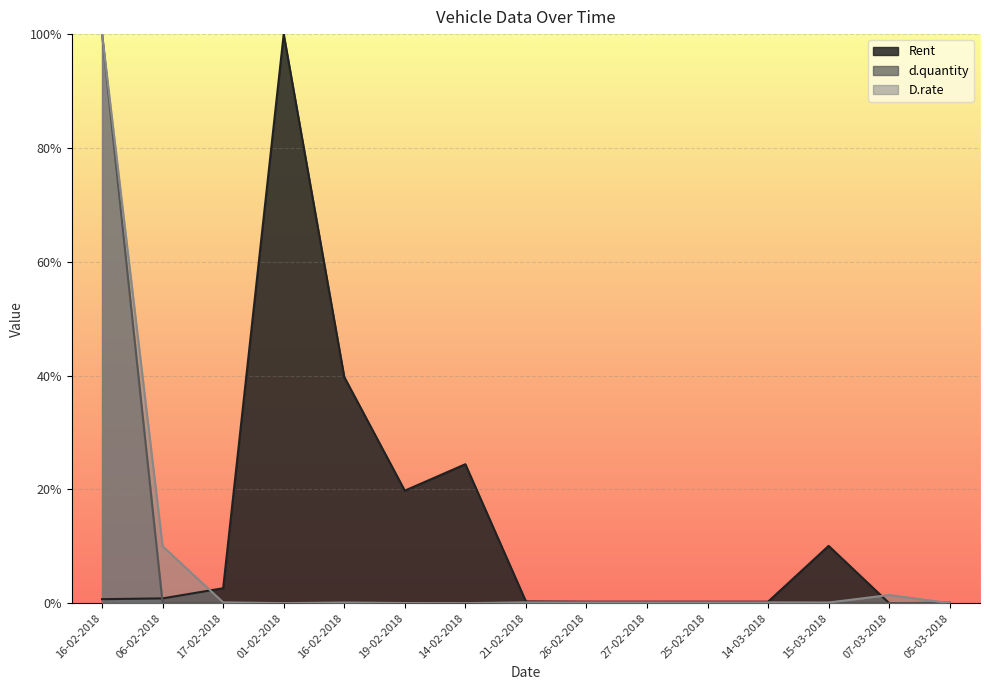

At 26-02-2018, list the series in order from smallest to largest.

d.quantity, D.rate, Rent